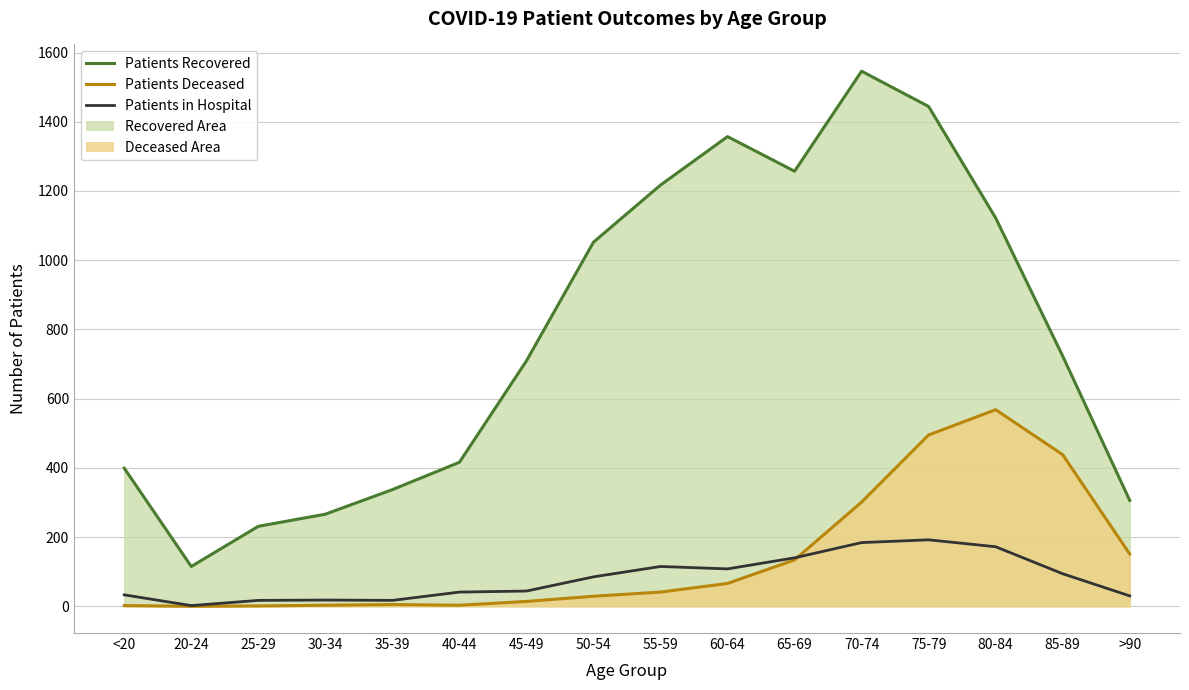

Where is Patients Recovered nearest to the value 830?

85-89